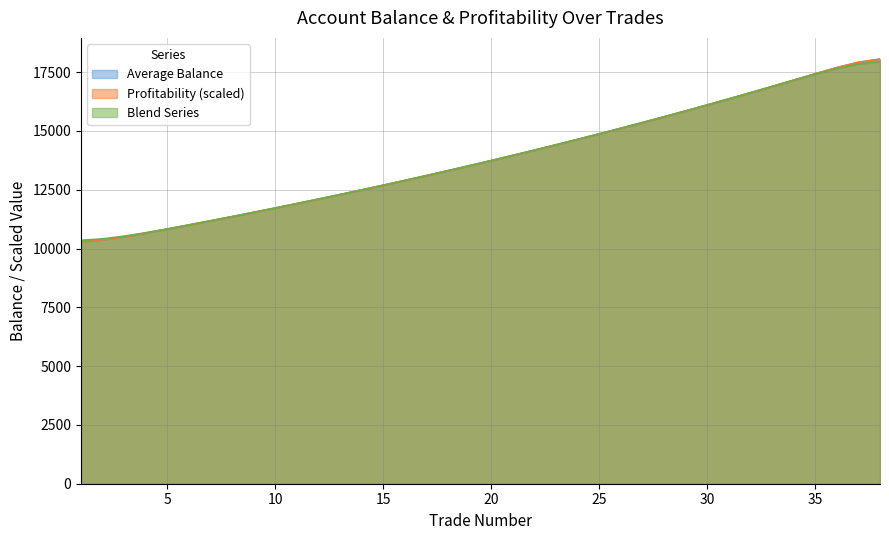

Is it true that Profitability (%) equals 13101.4 at 17?

True